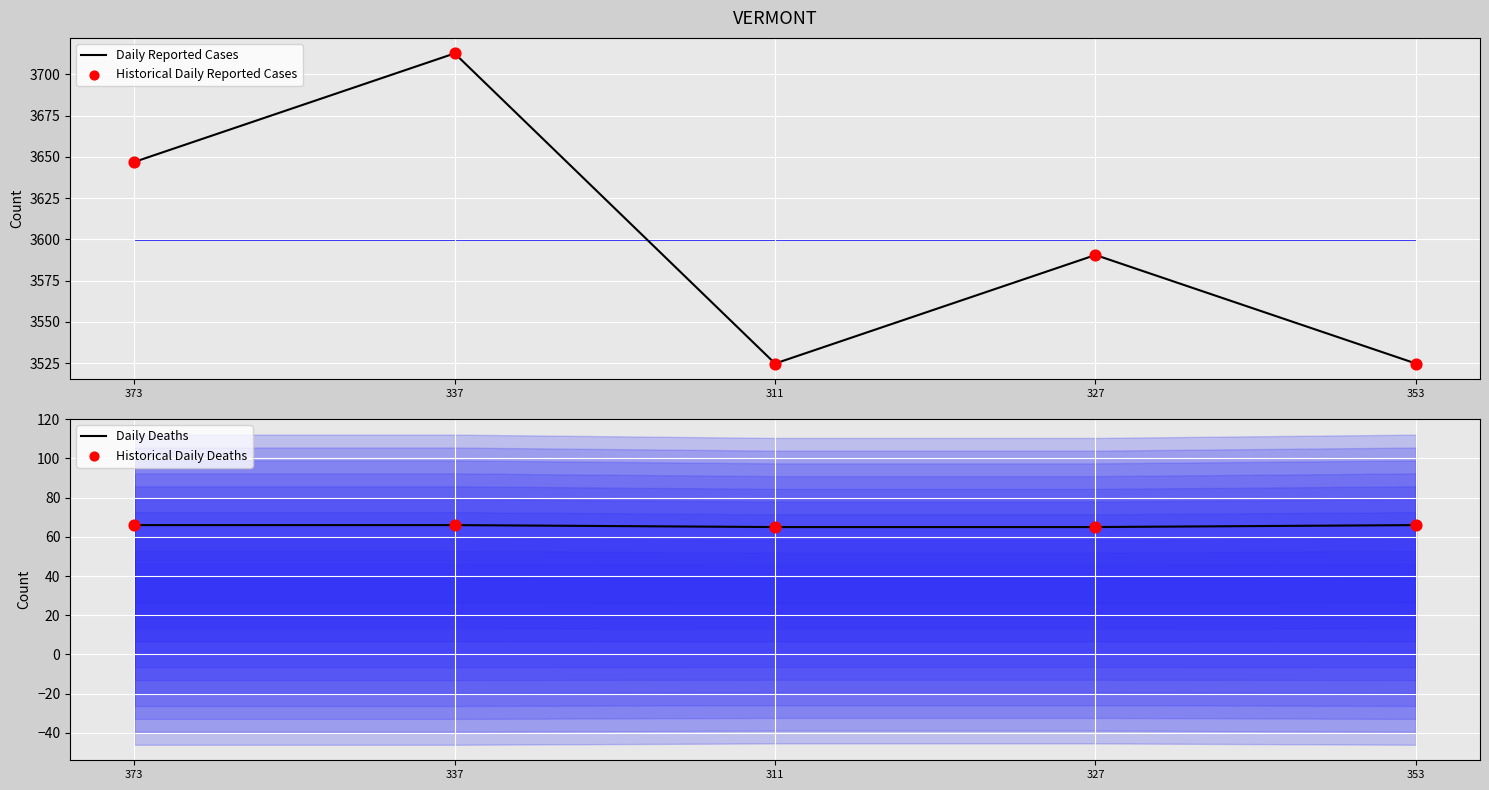

Which series contains the highest Y value?

Daily Reported Cases